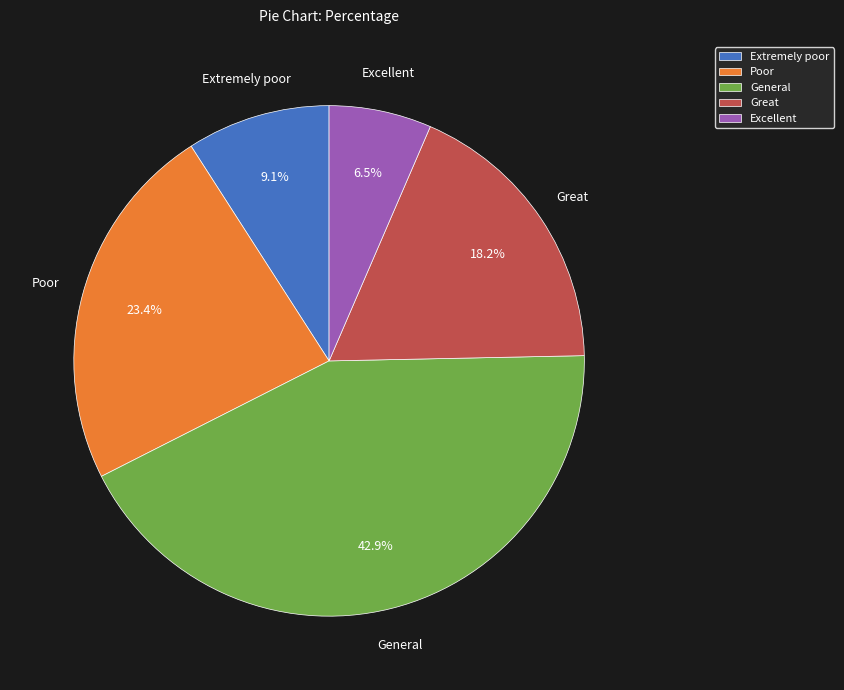

To the nearest percent, what is the average slice percentage?

20%